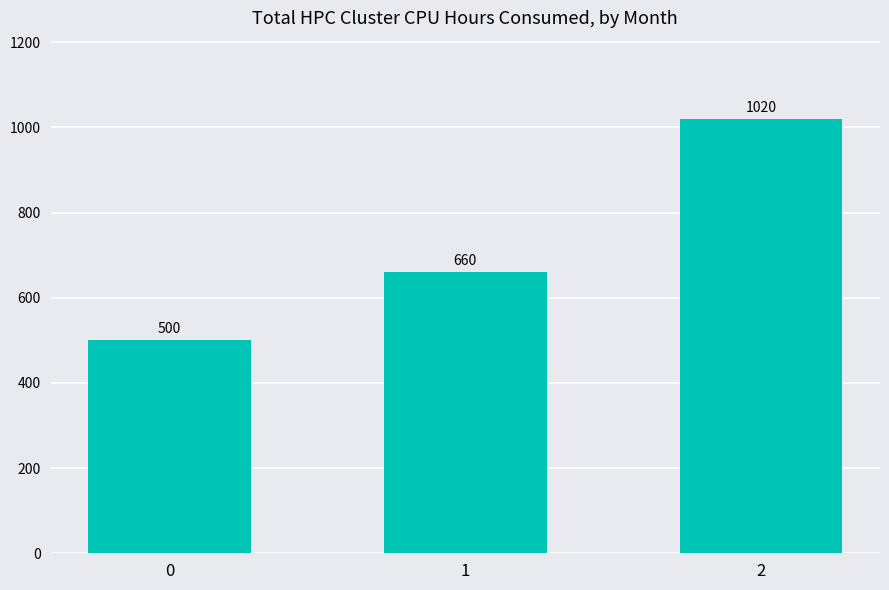

What is the minimum value shown in the chart?

500